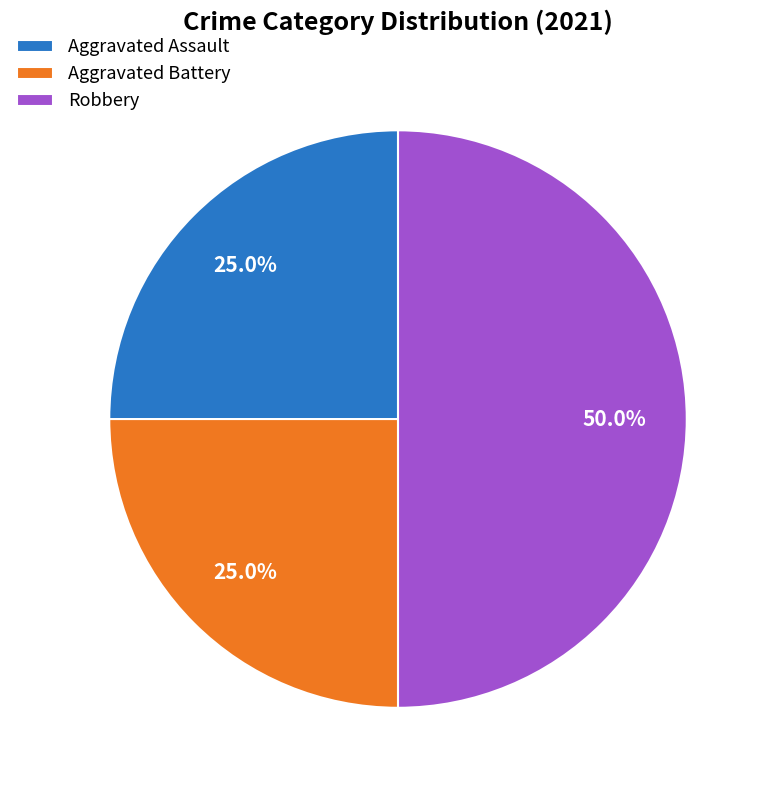

Count the number of slices in the pie.

3